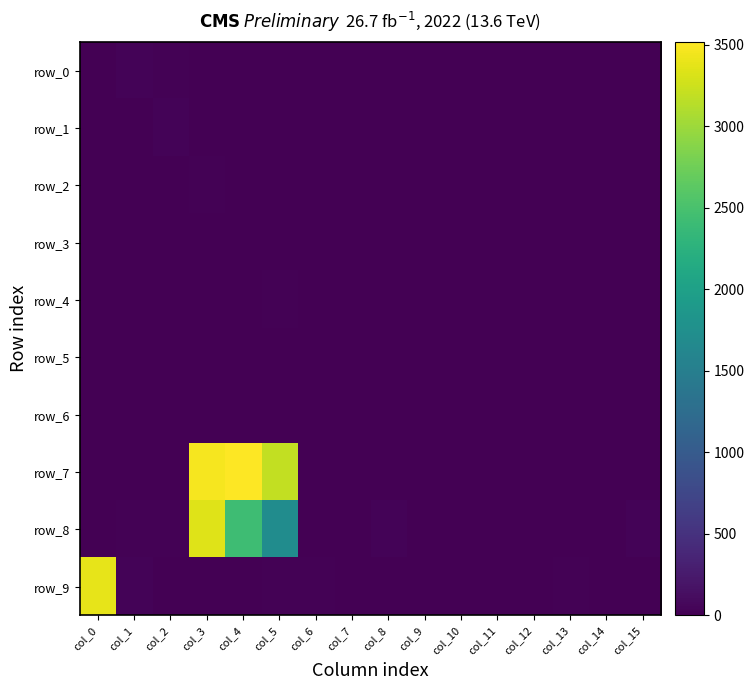

Reading left to right, what are all the values shown in this chart?

row_0: 13	30	17	0	2	2	0	0	0	0	0	0	0	0	0	0
row_1: 6	0	32	0	0	5	0	3	0	0	0	0	0	0	2	0
row_2: 0	0	2	20	7	0	0	0	0	0	0	0	0	0	0	0
row_3: 0	0	0	0	13	13	0	0	0	0	0	0	0	0	0	2
row_4: 0	0	0	0	0	15	0	0	0	0	0	0	0	2	0	0
row_5: 0	0	6	7	0	2	0	0	0	0	0	0	0	0	0	0
row_6: 9	3	0	13	12	13	0	0	0	0	0	0	0	0	0	0
row_7: 0	0	4	3470	3516	3194	9	0	3	0	4	11	0	0	0	0
row_8: 9	27	17	3339	2423	1715	0	4	33	3	0	0	0	0	2	34
row_9: 3392	28	0	0	3	14	18	0	0	0	0	0	3	17	0	0